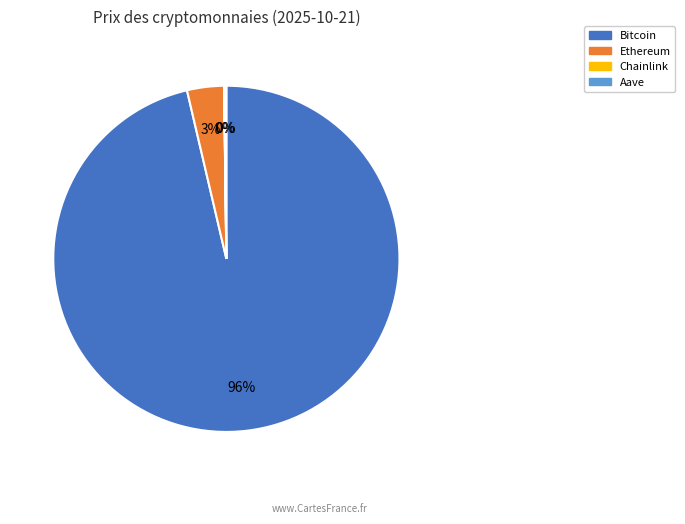

To the nearest percent, what portion does Ethereum represent?

3%